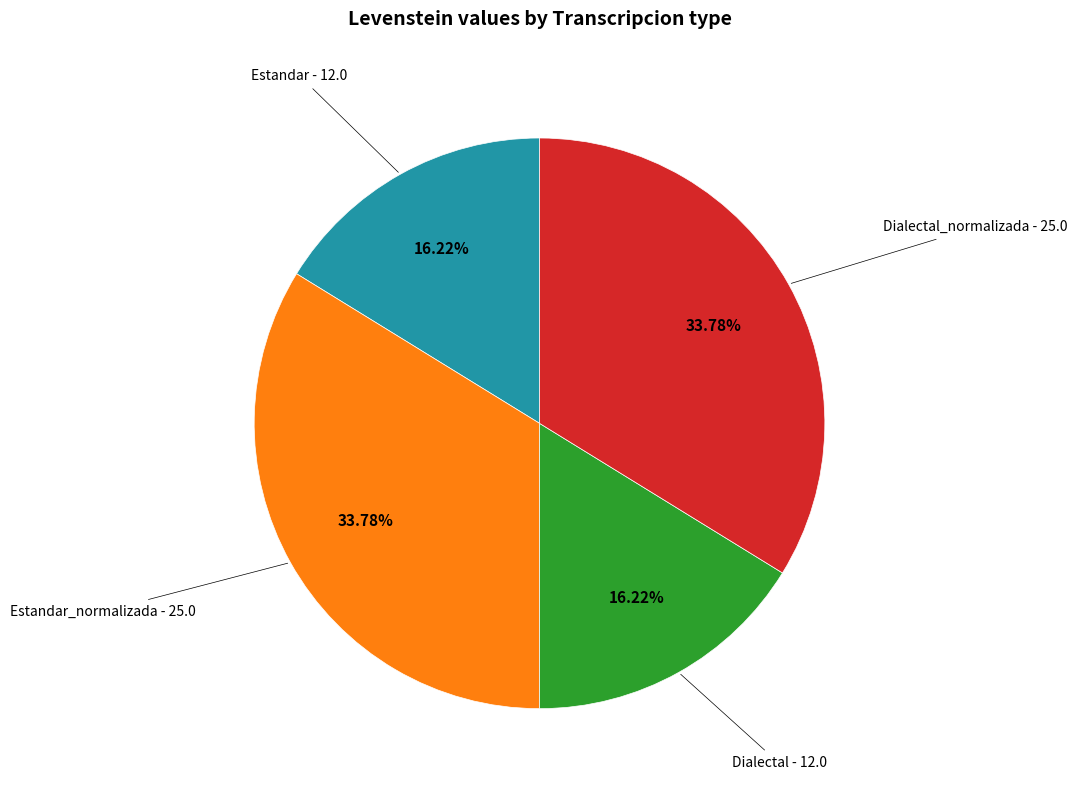

Count the number of slices in the pie.

4